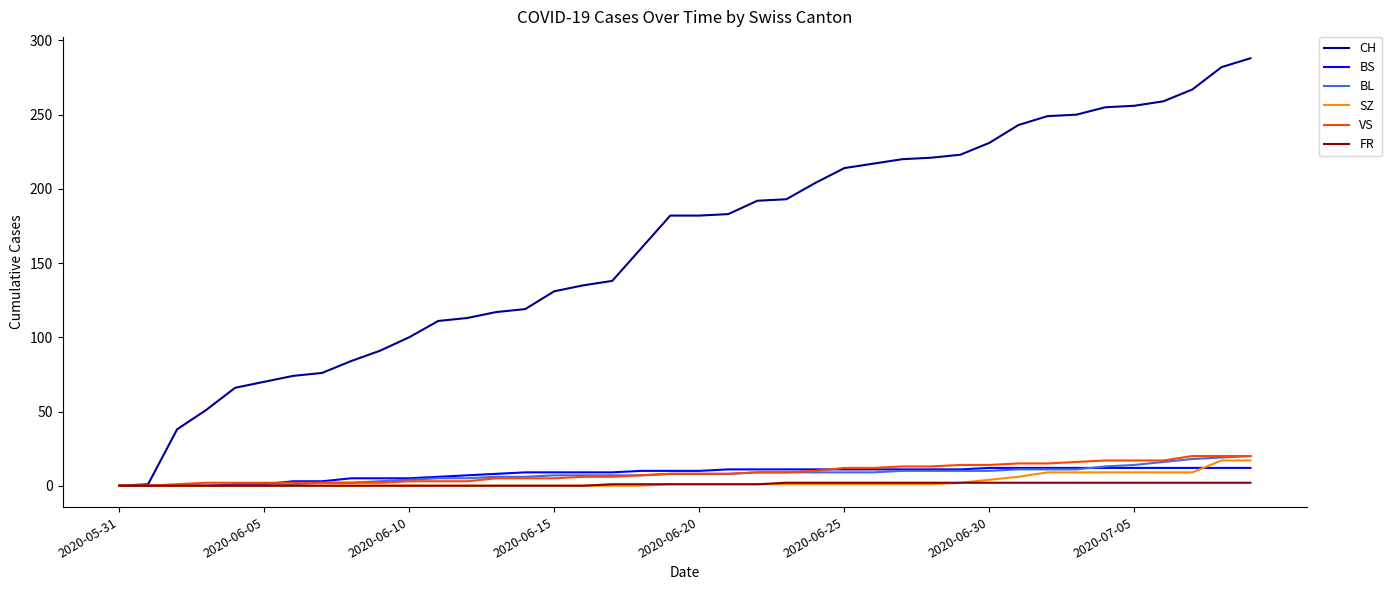

What is the difference between the second highest and second lowest values in the CH series?

281